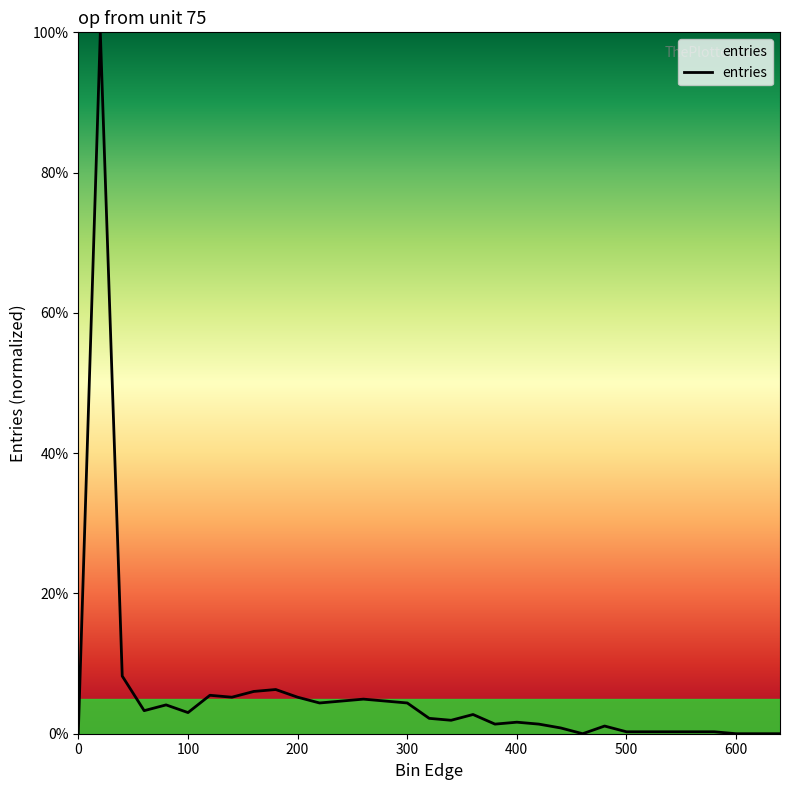

What is the difference between the maximum and minimum values?

100.0